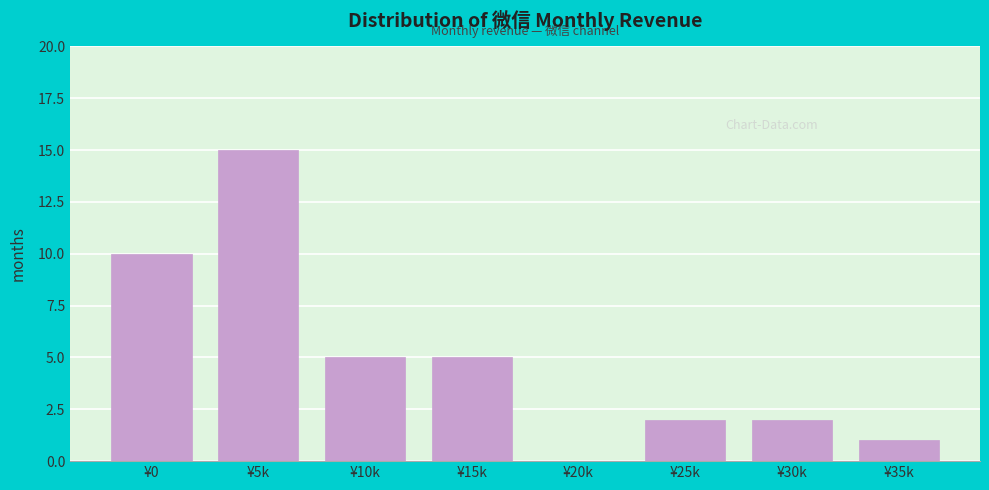

Reading left to right, transcribe all the data shown in this chart.

¥0=10	¥5k=15	¥10k=5	¥15k=5	¥20k=0	¥25k=2	¥30k=2	¥35k=1